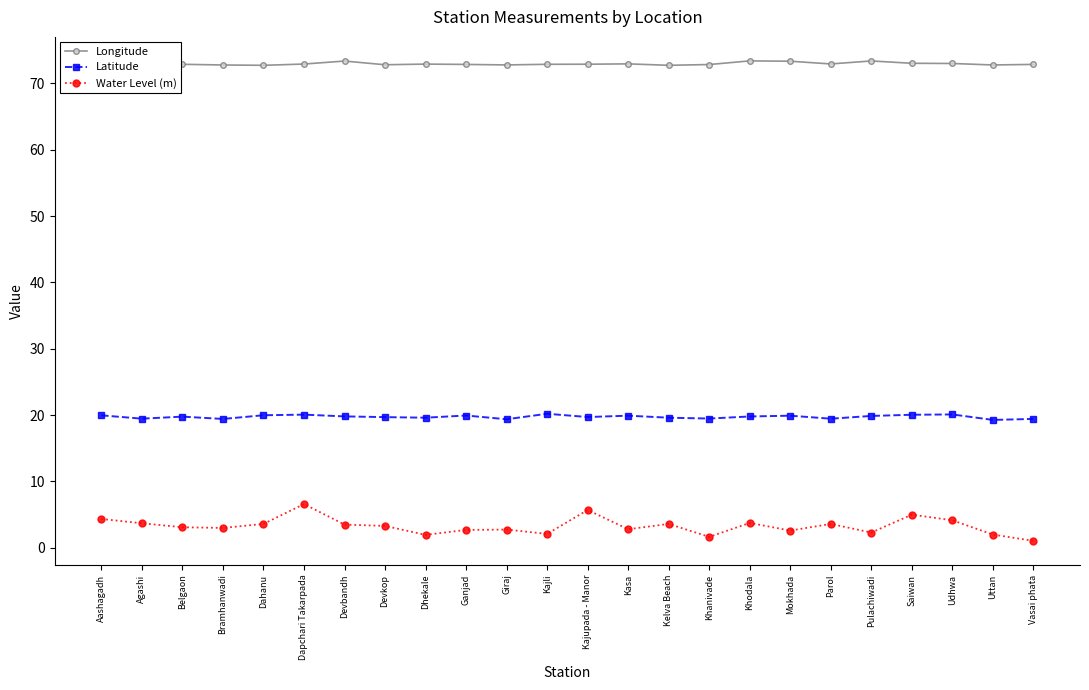

Which series has the largest total across all categories?

Longitude